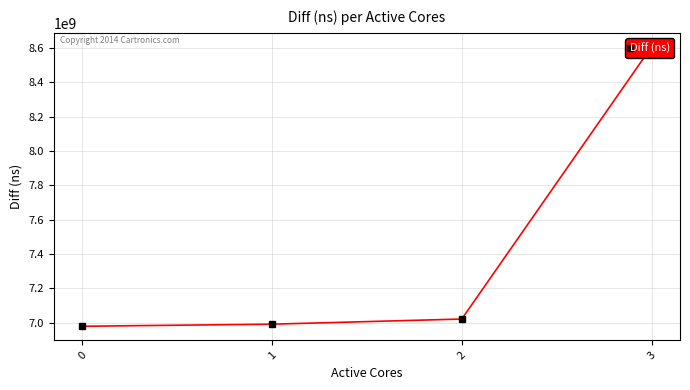

Rank the categories by value from highest to lowest.

3, 2, 1, 0